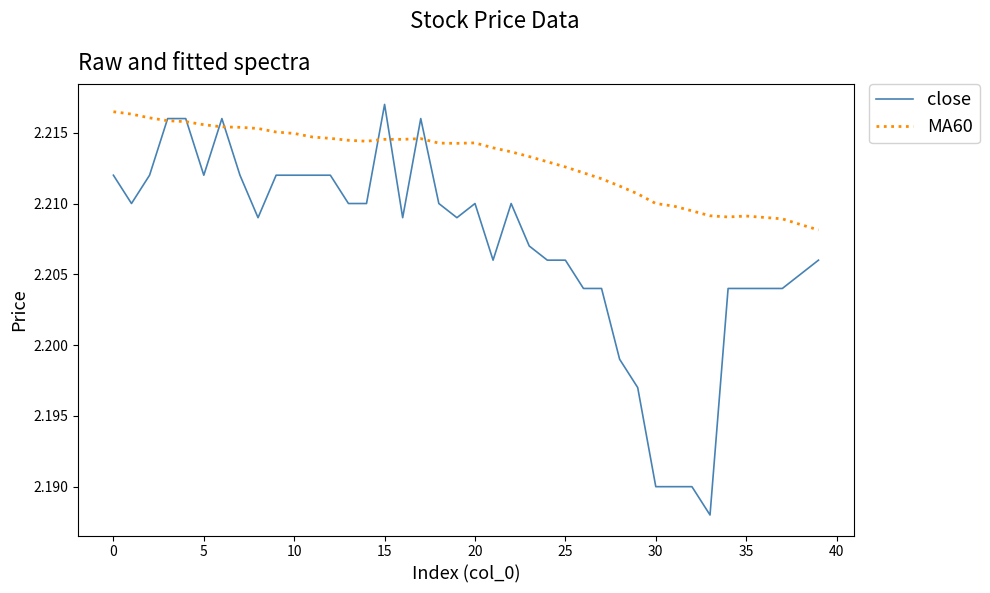

Which series has the widest spread of values?

close